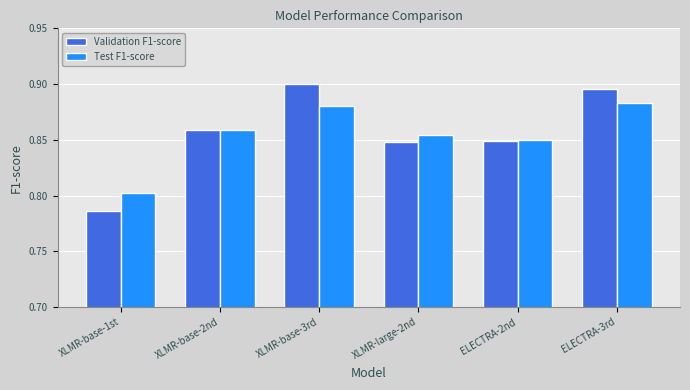

Which series changed the most between XLMR-base-3rd and XLMR-large-2nd?

Validation F1-score